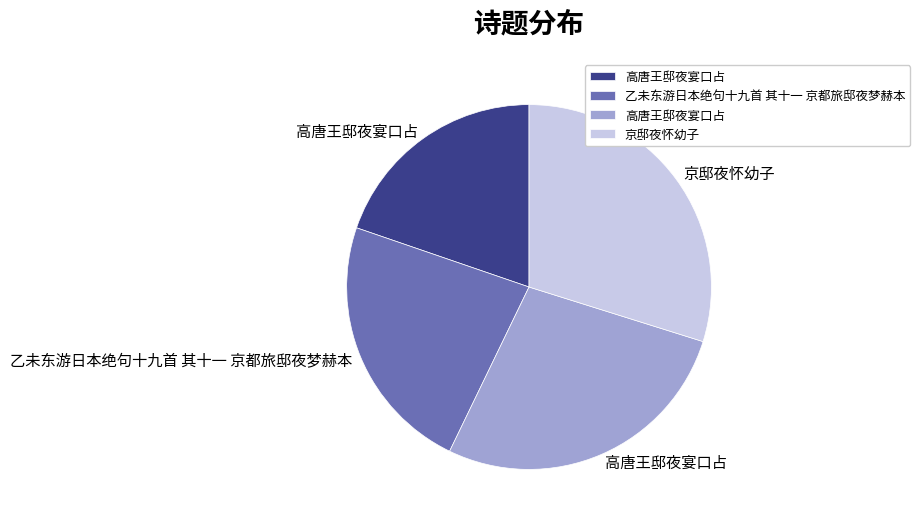

Is there a majority slice in this chart?

No